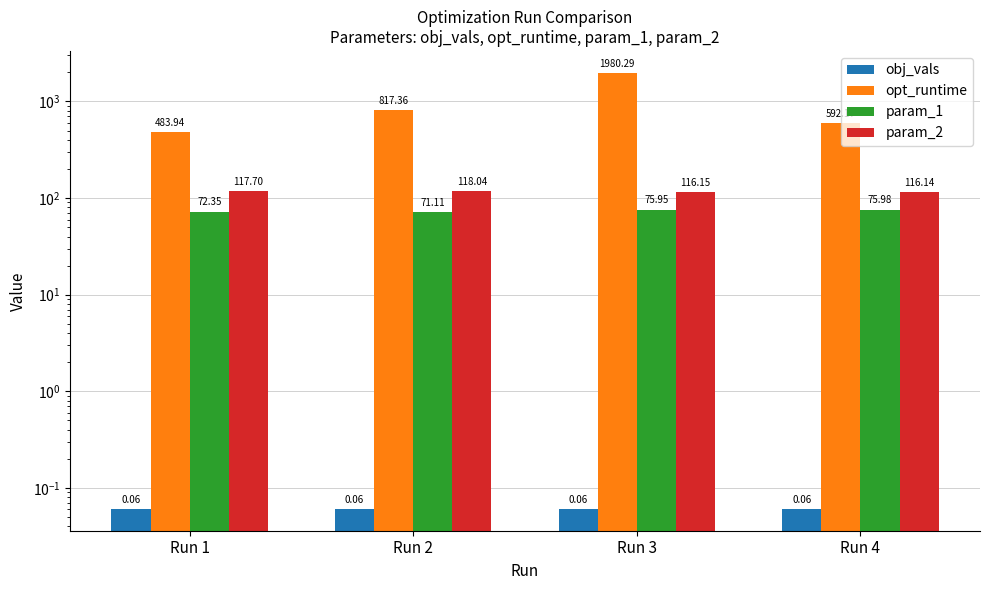

Rank the series by their maximum value, from lowest to highest.

obj_vals, param_1, param_2, opt_runtime